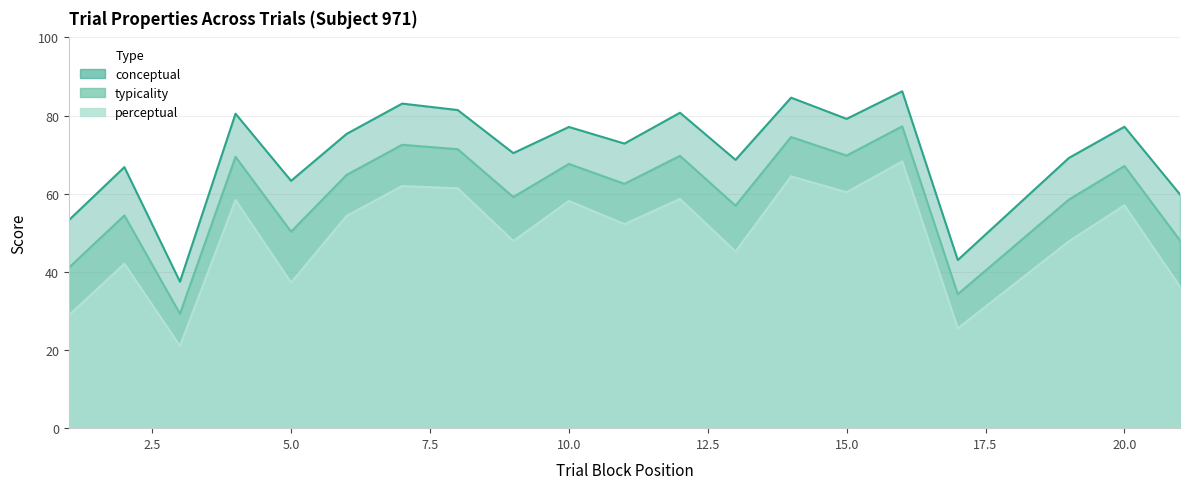

Does the chart display data point markers on the line(s)?

No